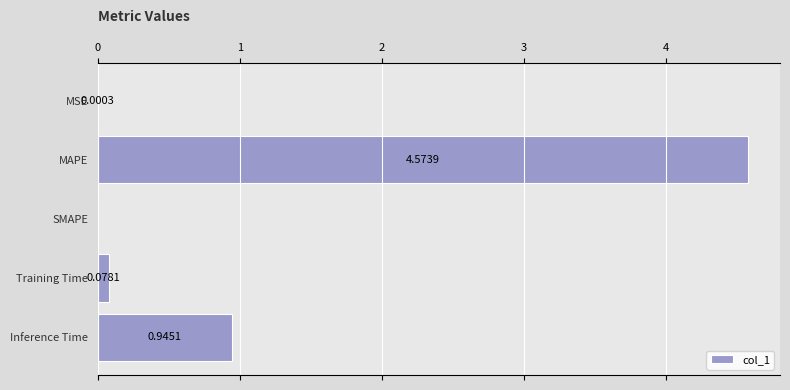

What is the sum of all values?

5.6